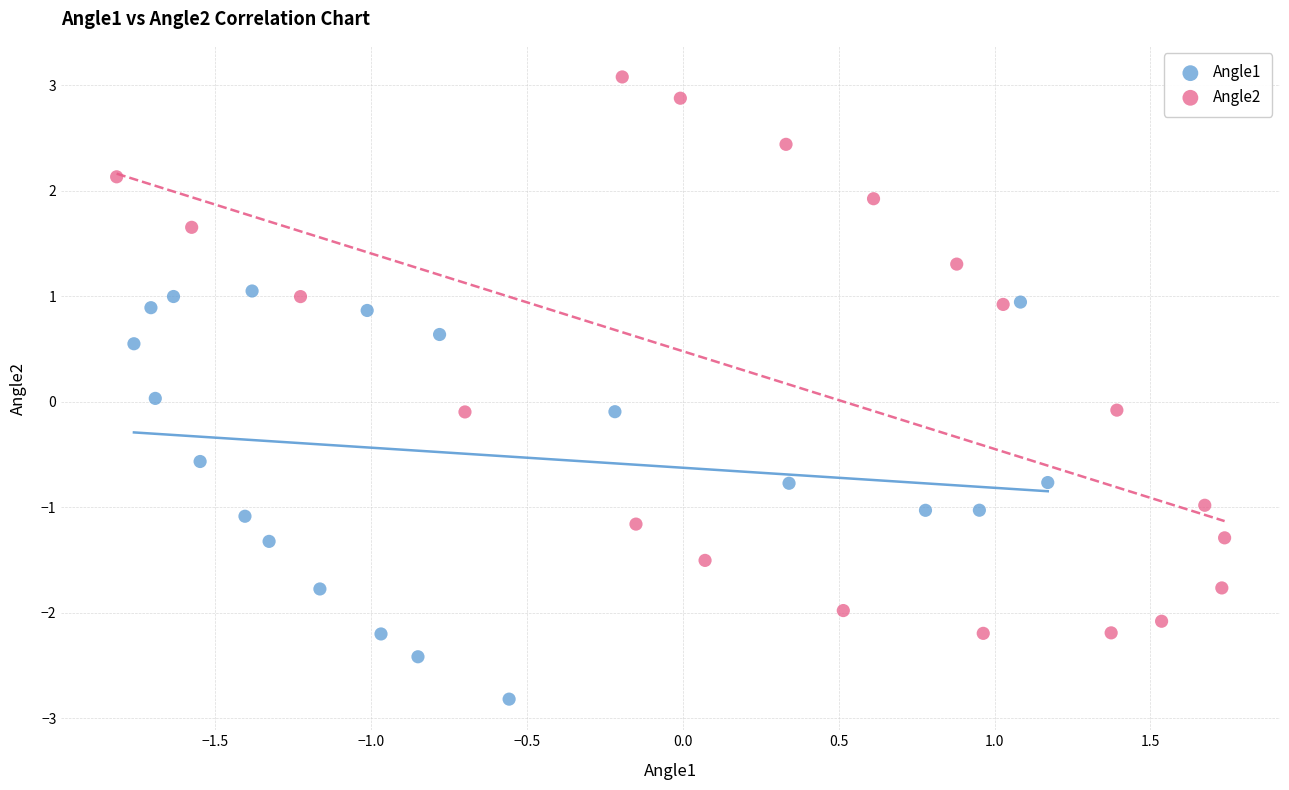

What are all the series names shown in the legend?

Angle1, Angle2